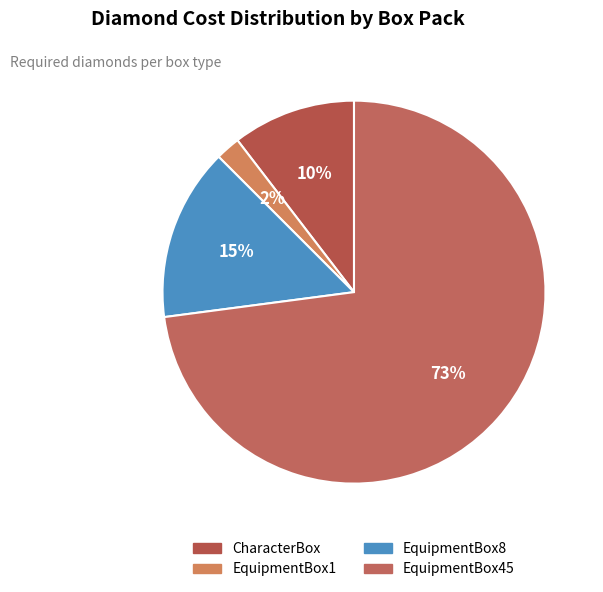

To the nearest percent, what is the combined percentage of CharacterBox and EquipmentBox1?

12%